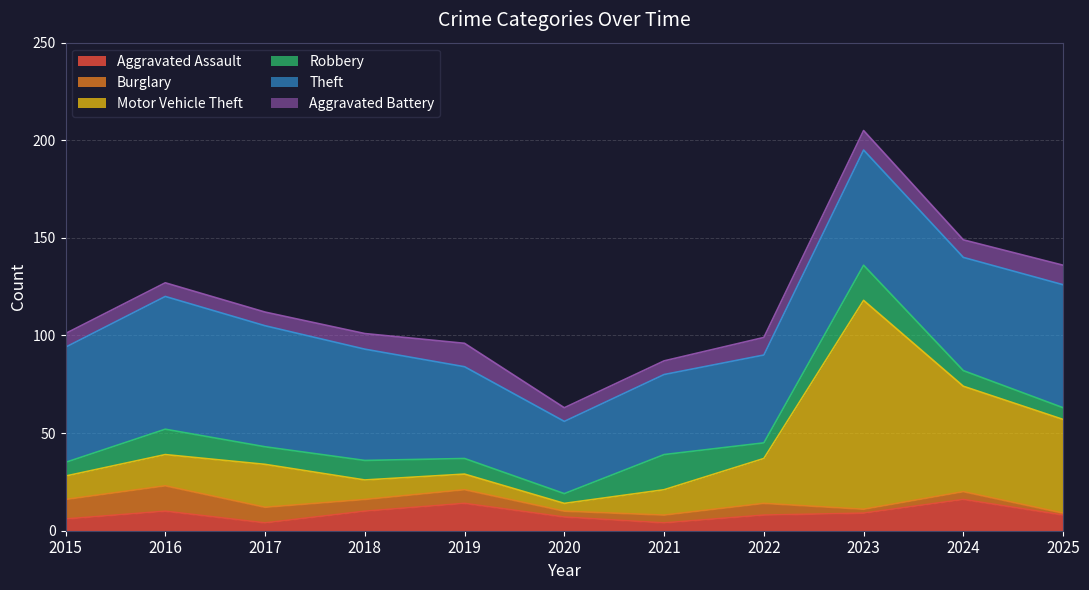

What is the difference between the maximum and second lowest values in the Aggravated Battery series?

5